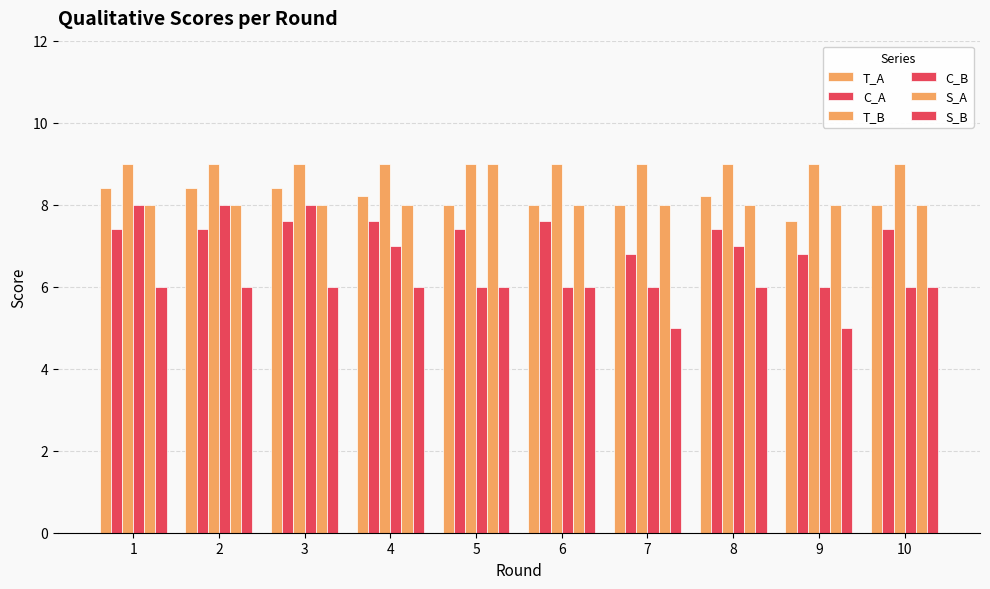

How many distinct data groups are displayed?

6